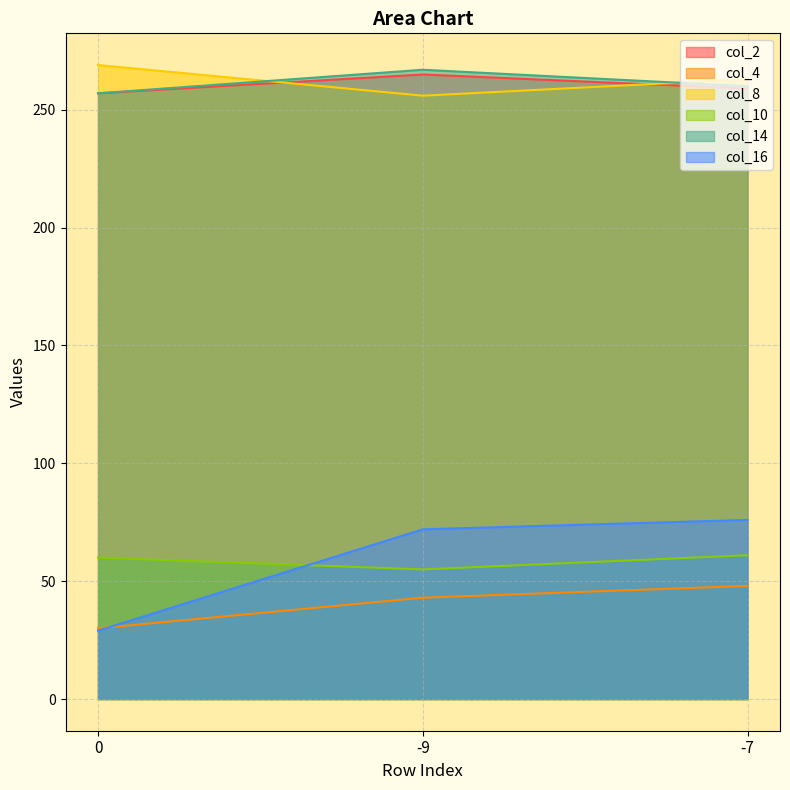

What is the difference between the maximum and minimum values in the col_8 series?

13